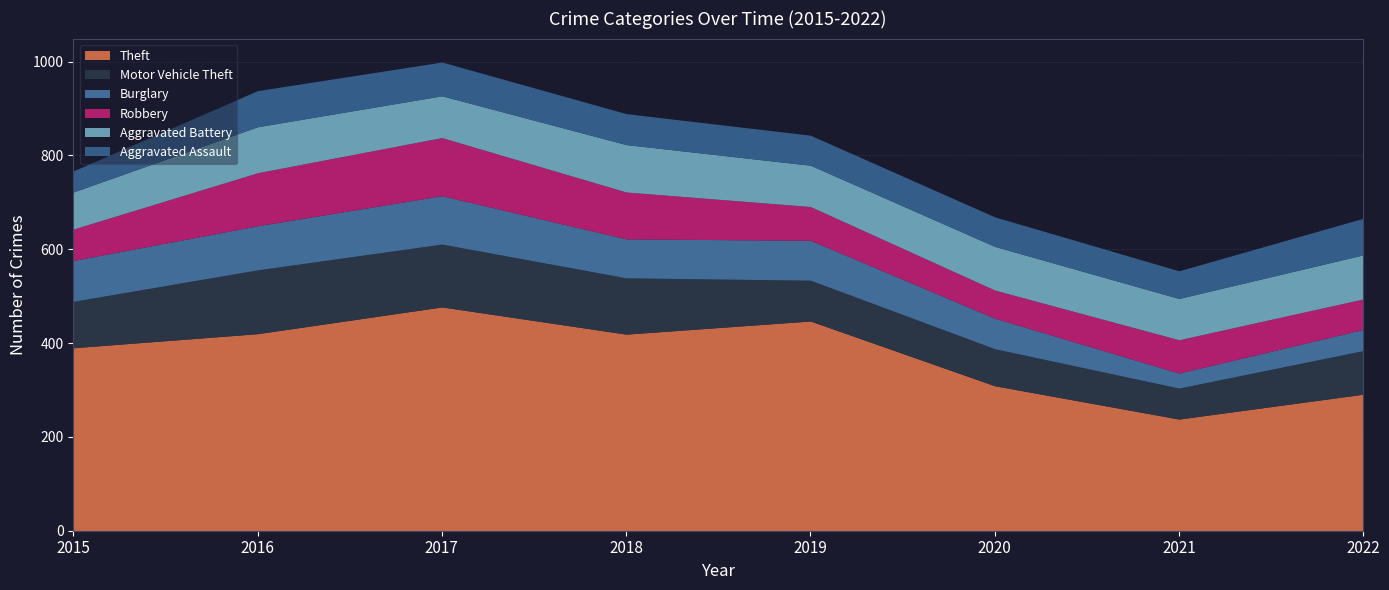

Reading left to right, transcribe all the data shown in this chart.

Theft: 390	420	477	419	447	309	238	291
Motor Vehicle Theft: 99	136	134	120	87	79	66	93
Burglary: 87	94	103	83	85	65	32	45
Robbery: 67	113	124	100	72	60	71	65
Aggravated Battery: 79	98	89	101	88	93	88	94
Aggravated Assault: 45	77	72	66	64	63	59	78